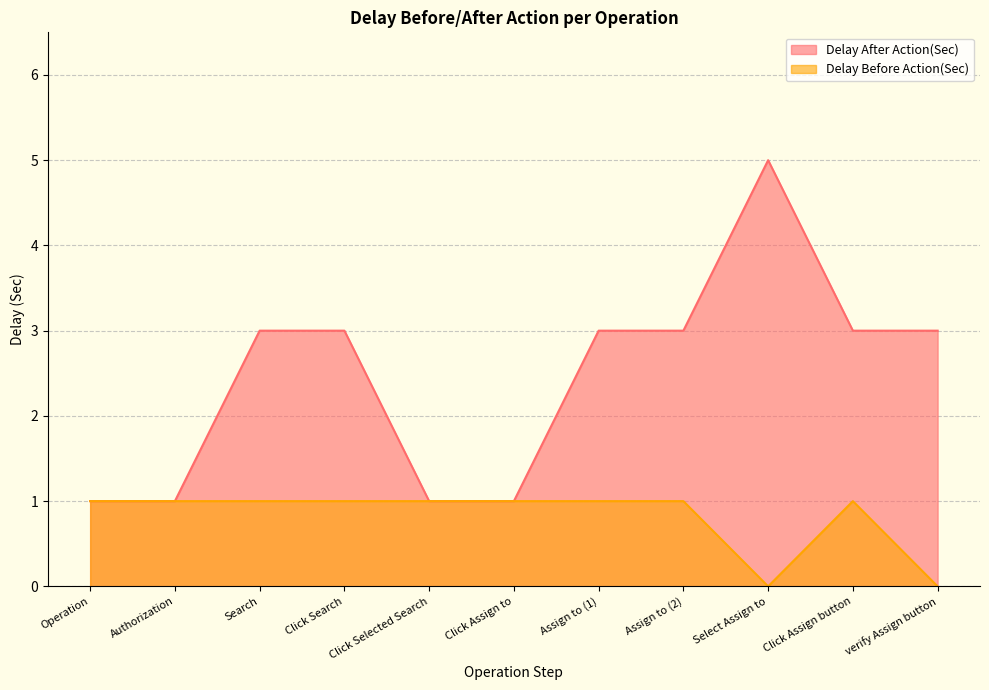

What is the difference between the highest and lowest values at Search?

2